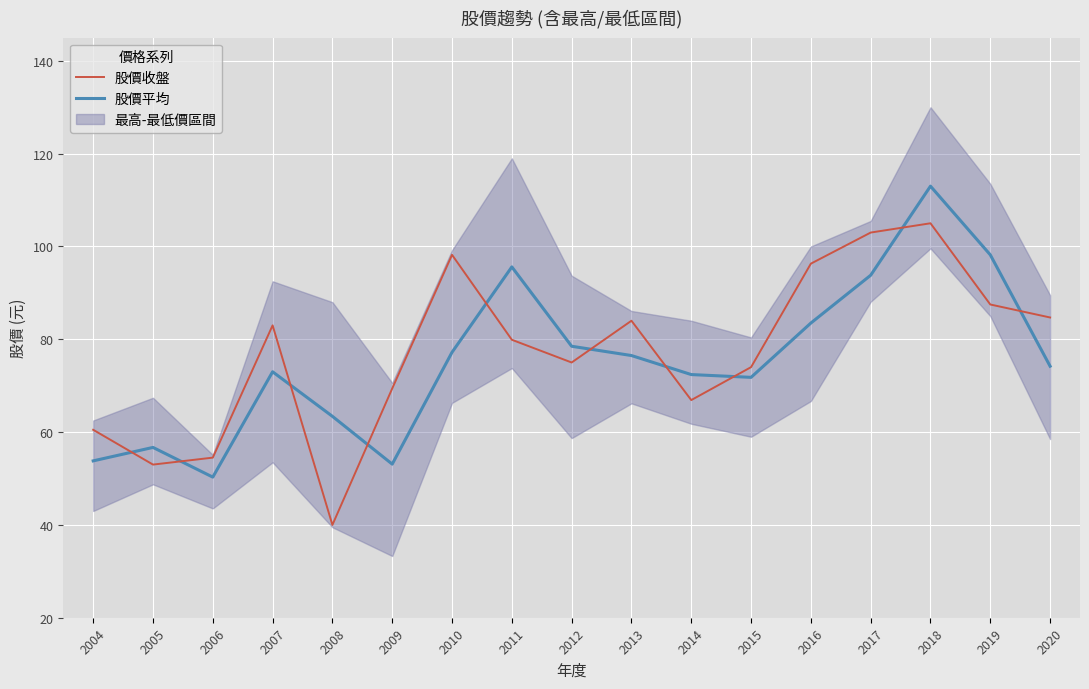

What is the difference between the second highest and second lowest values in the 股價平均 series?

45.1